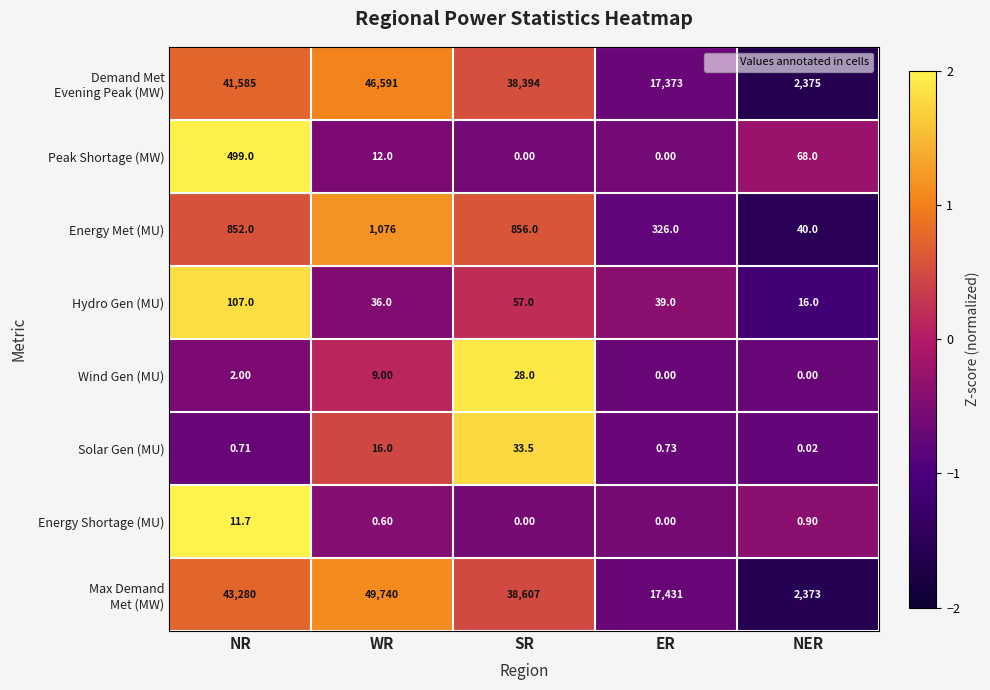

Is the value of Peak Shortage (MW) at ER greater than the value of Hydro Gen (MU) at NR?

No